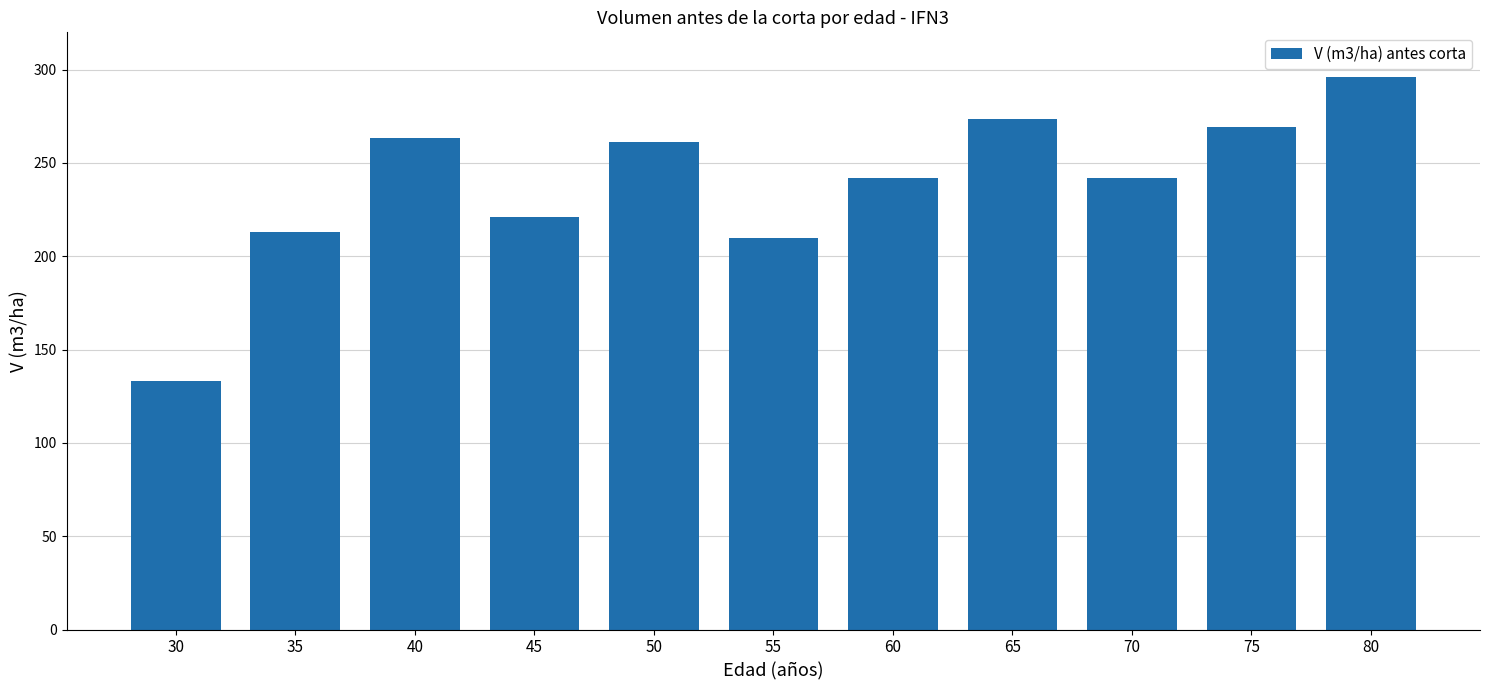

What is the ratio of the value at 65 to the value at 45?

1.2